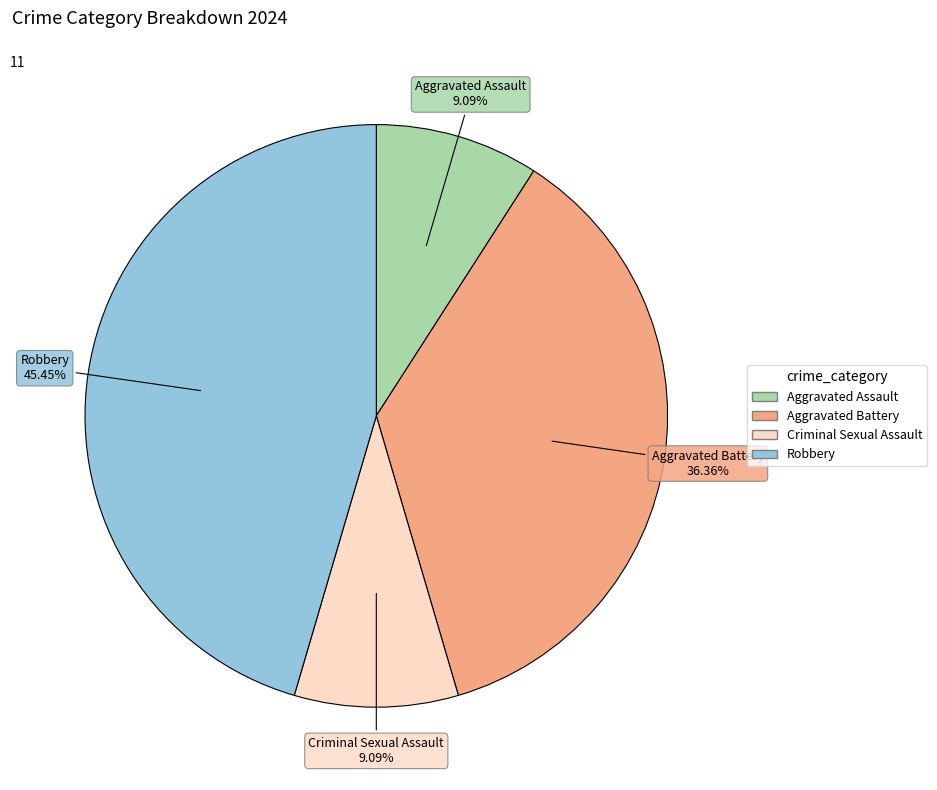

Does Aggravated Assault represent more than half of the total?

No